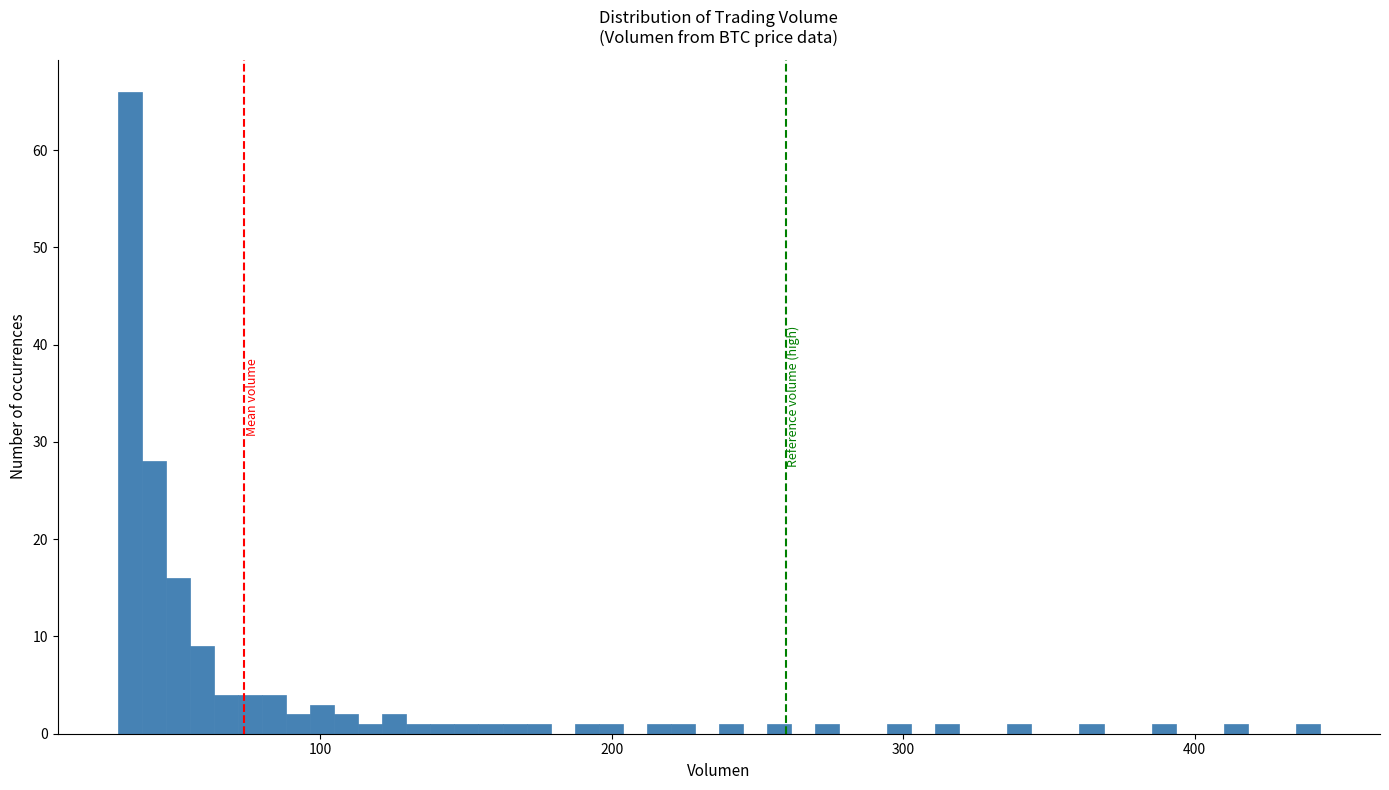

Around what value on the x-axis is the tallest bar? Give the approximate position of its centre, as read against the axis.

30